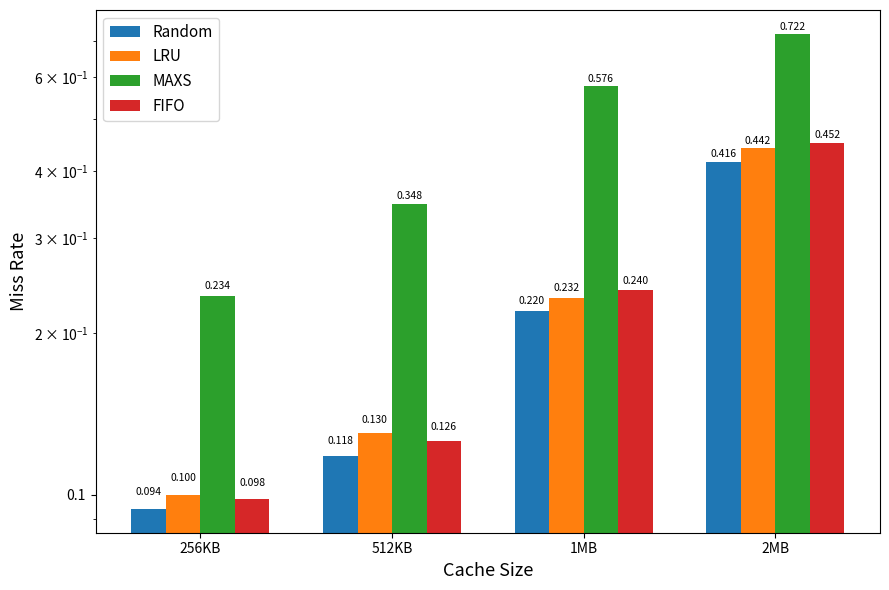

What is the sum of the LRU values at 512KB and 2MB?

0.6